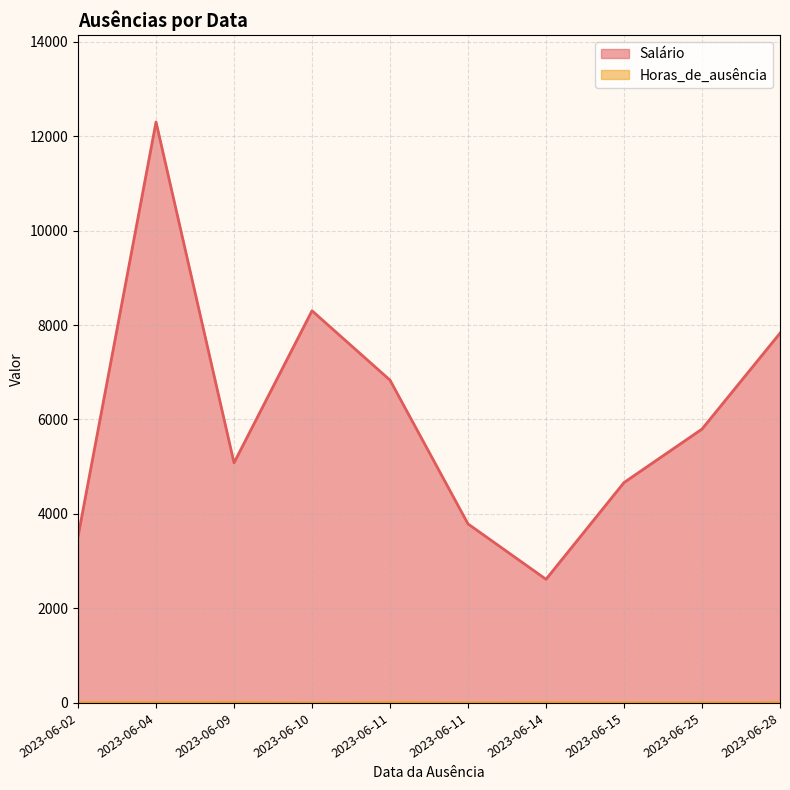

Count the Horas_de_ausência values in the range 4 to 7.

6